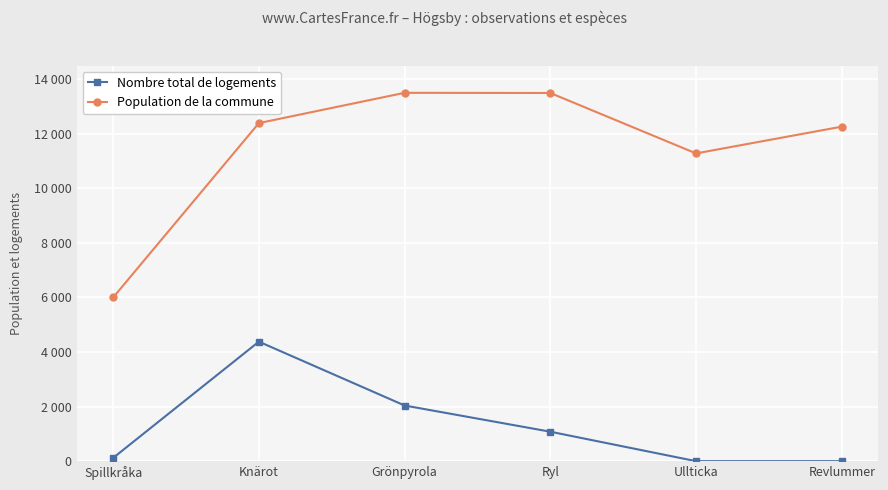

What is the label of the 3rd point from the right?

Ryl